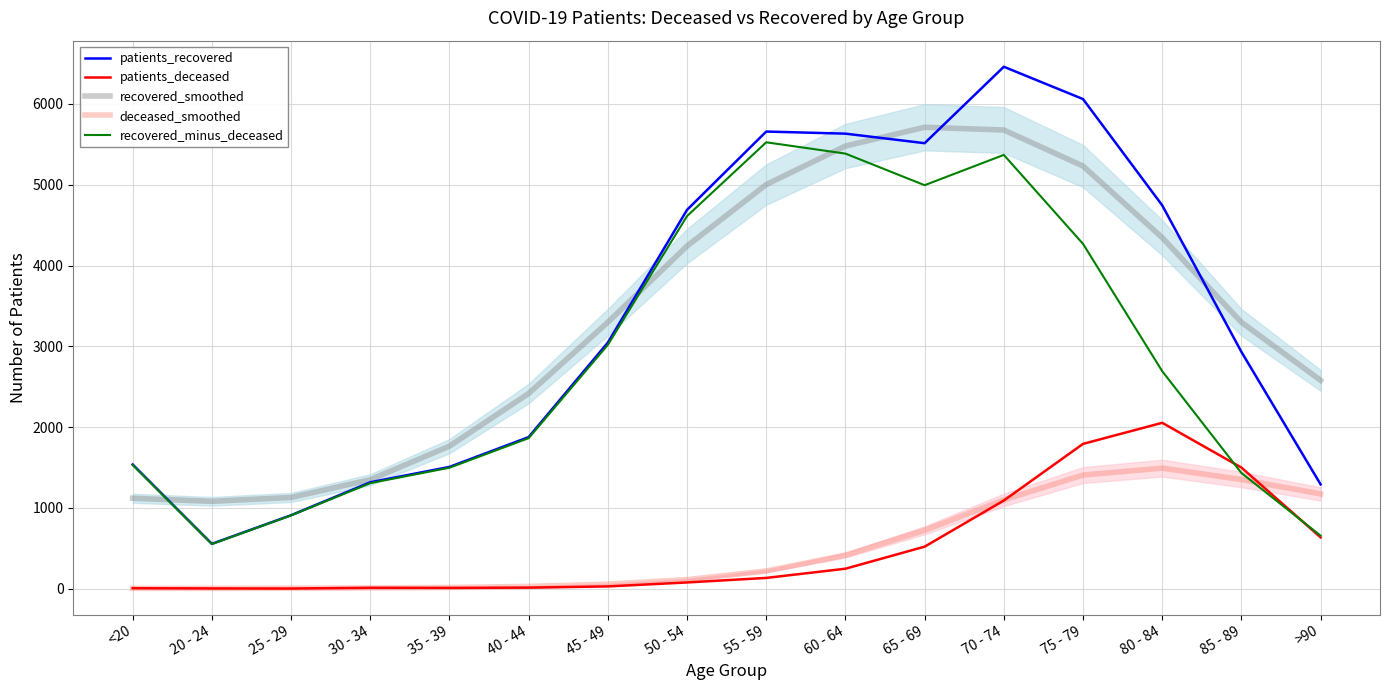

True or false: patients_deceased has a value of 7 at 40 - 44.

False